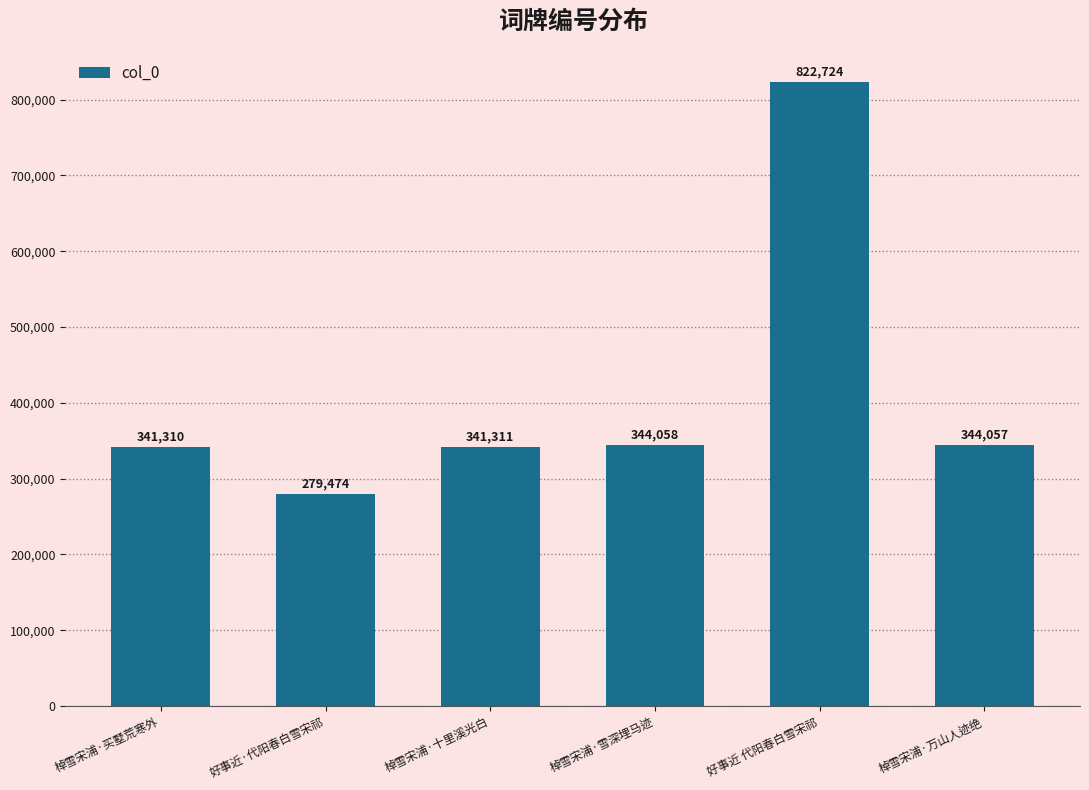

Does the chart contain any negative values?

No